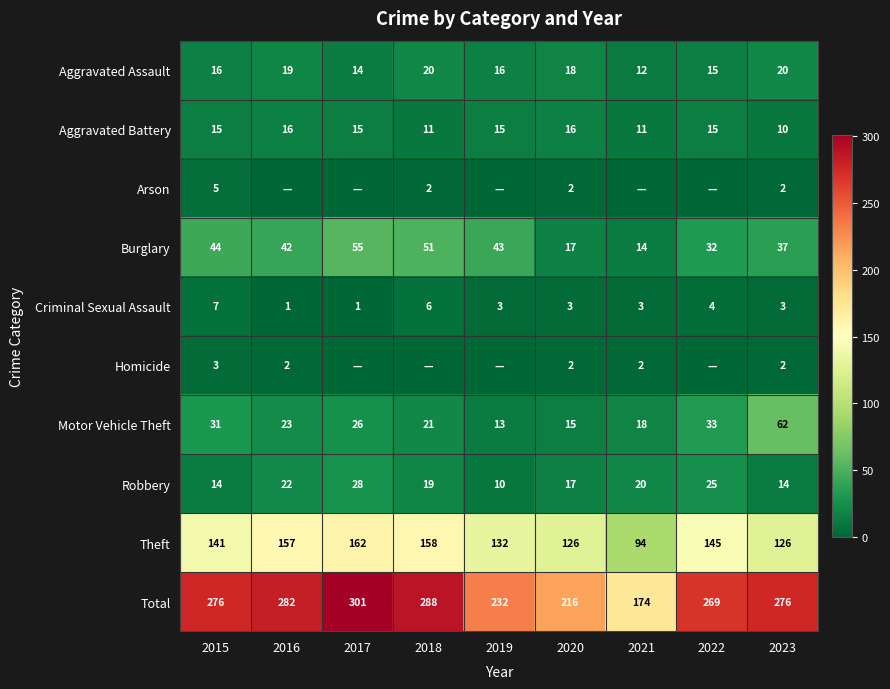

At which label is Total closest to 237?

2019